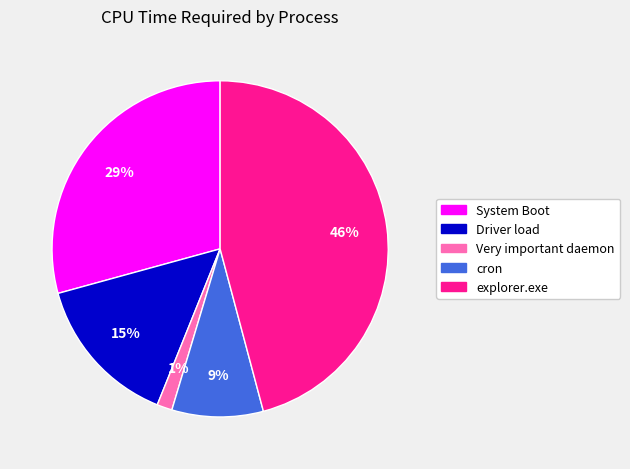

Is there any slice that represents more than half of the pie?

No